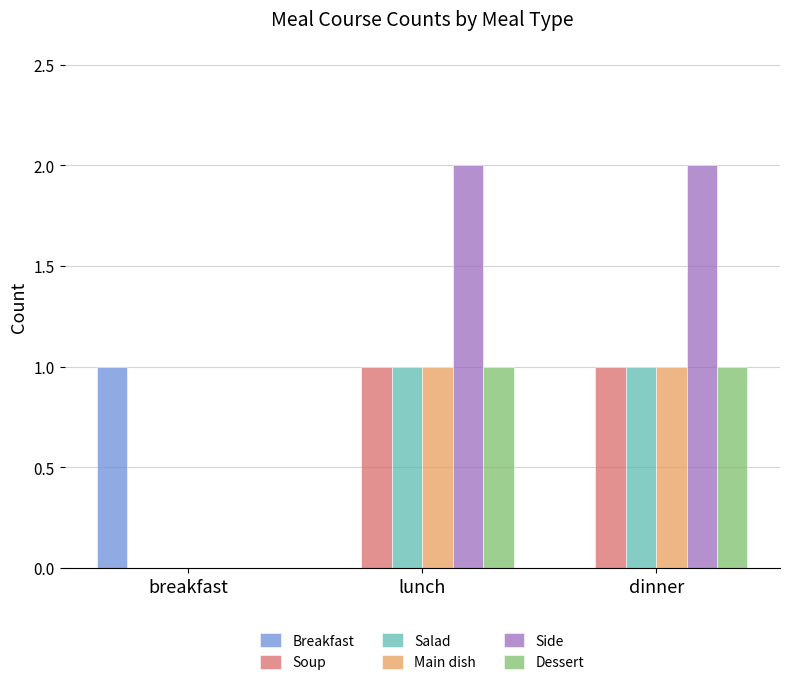

What is the average value of the Main dish series?

1